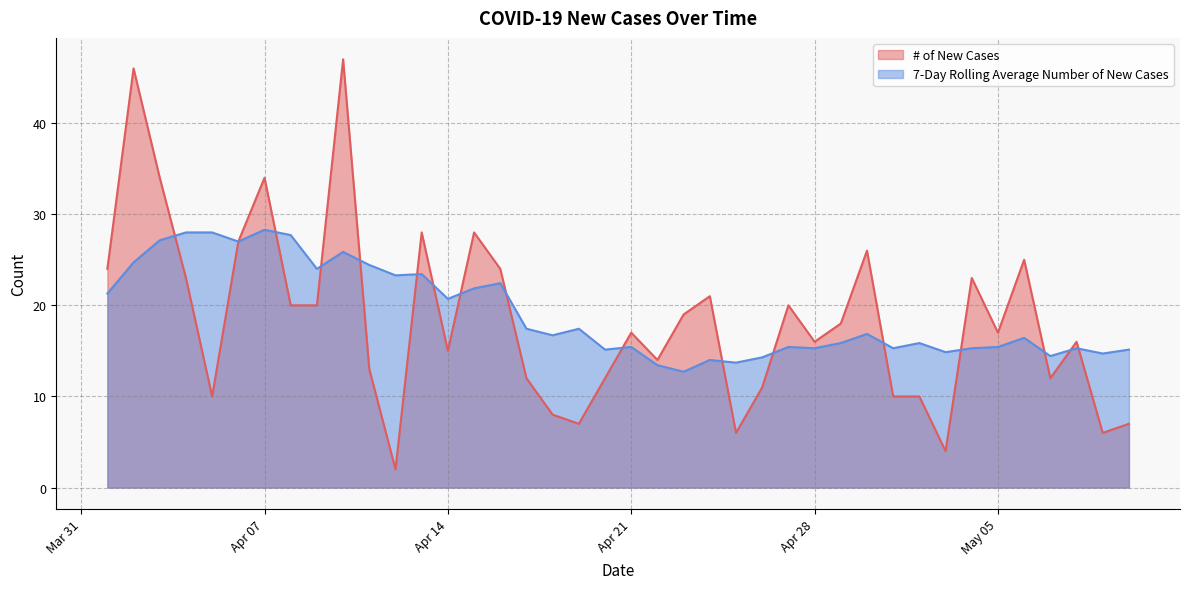

Between 2020-04-18 and 2020-04-22, which series saw the biggest shift?

# of New Cases